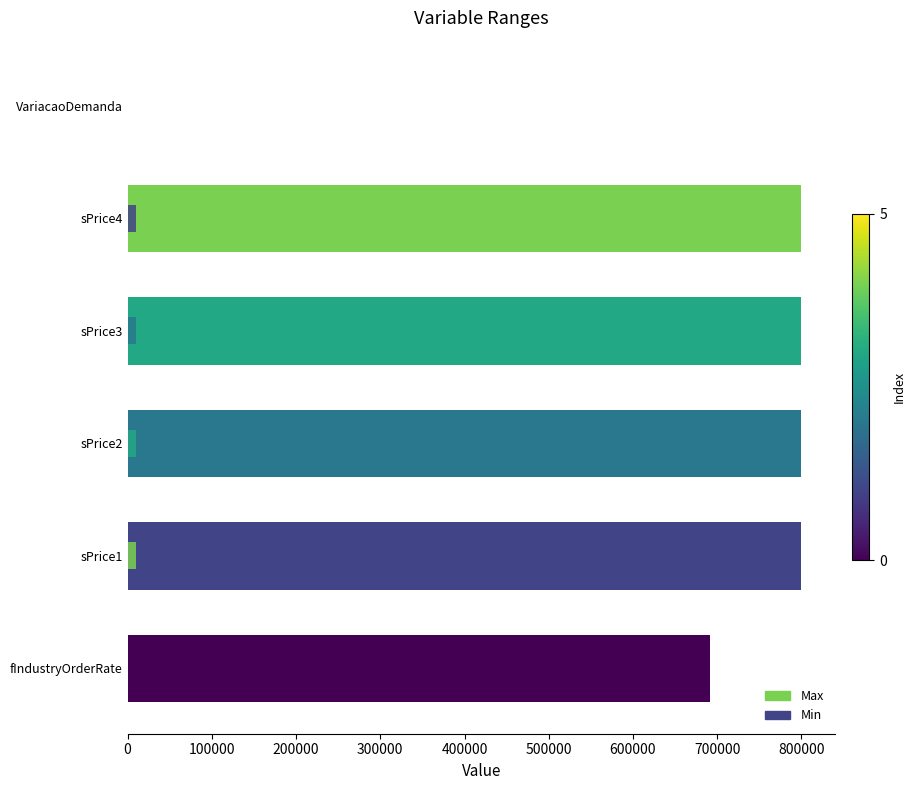

How many groups of bars are there?

6